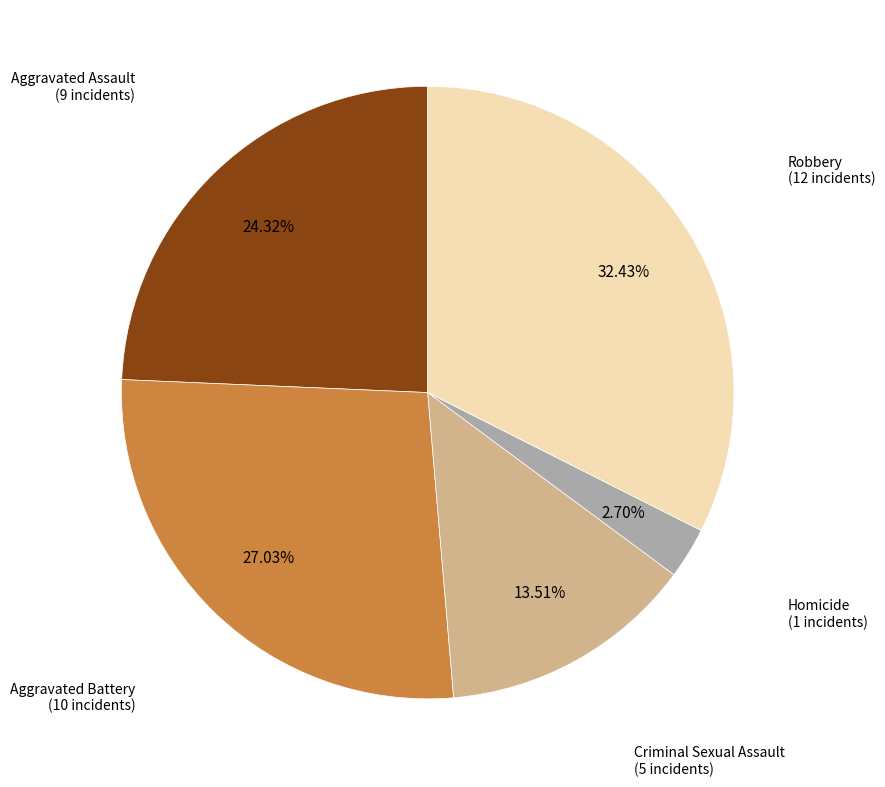

Does any single category account for the majority?

No